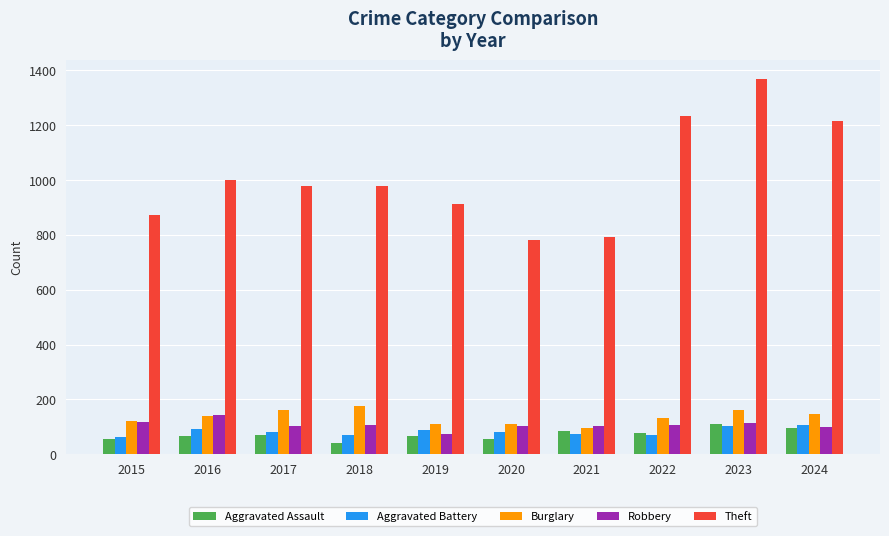

Which label corresponds to the largest value in the chart?

2023